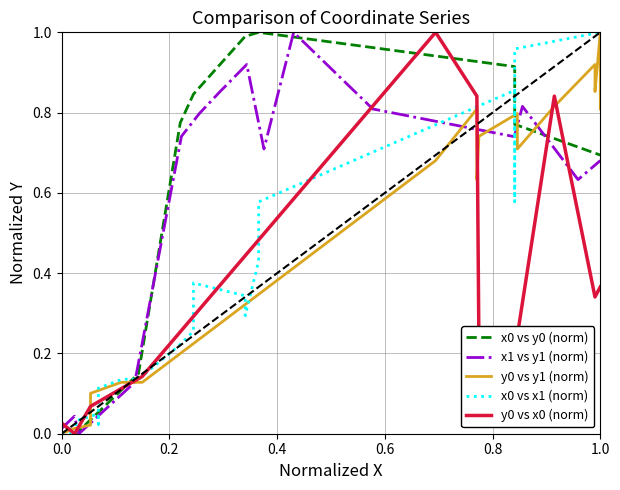

List the series in order of their peak value, highest first.

x0 vs y0 (norm), x1 vs y1 (norm), y0 vs y1 (norm), x0 vs x1 (norm), y0 vs x0 (norm)